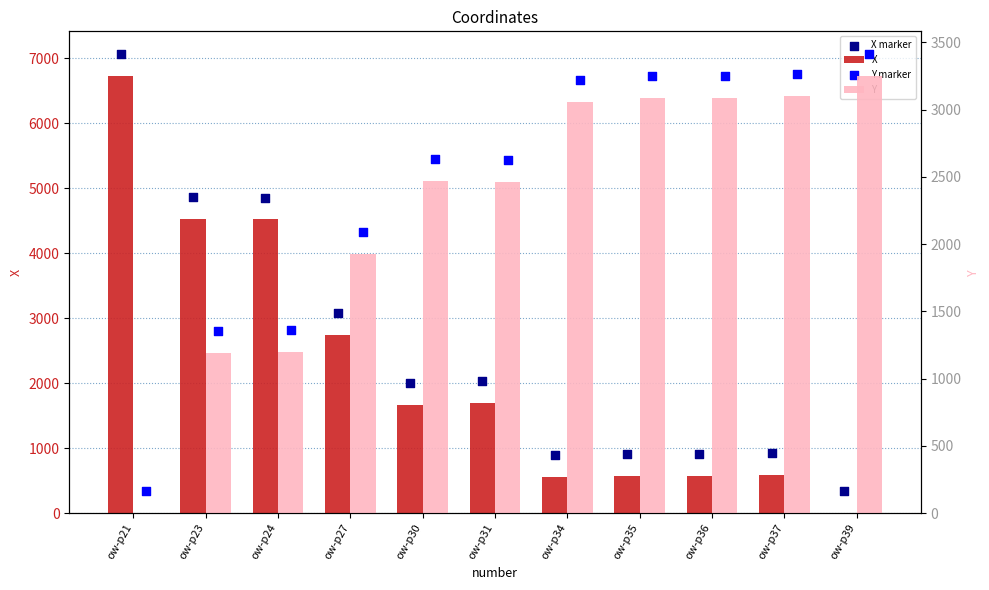

What is the total value across all series at ow-p23?

11922.4